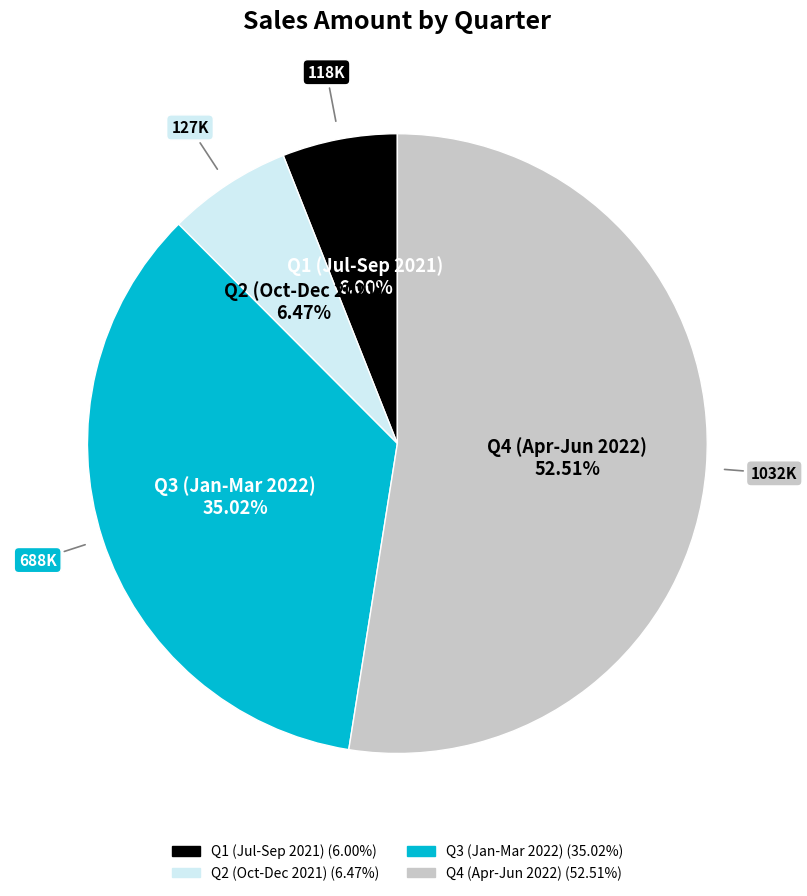

Is there any slice that represents more than half of the pie?

Yes